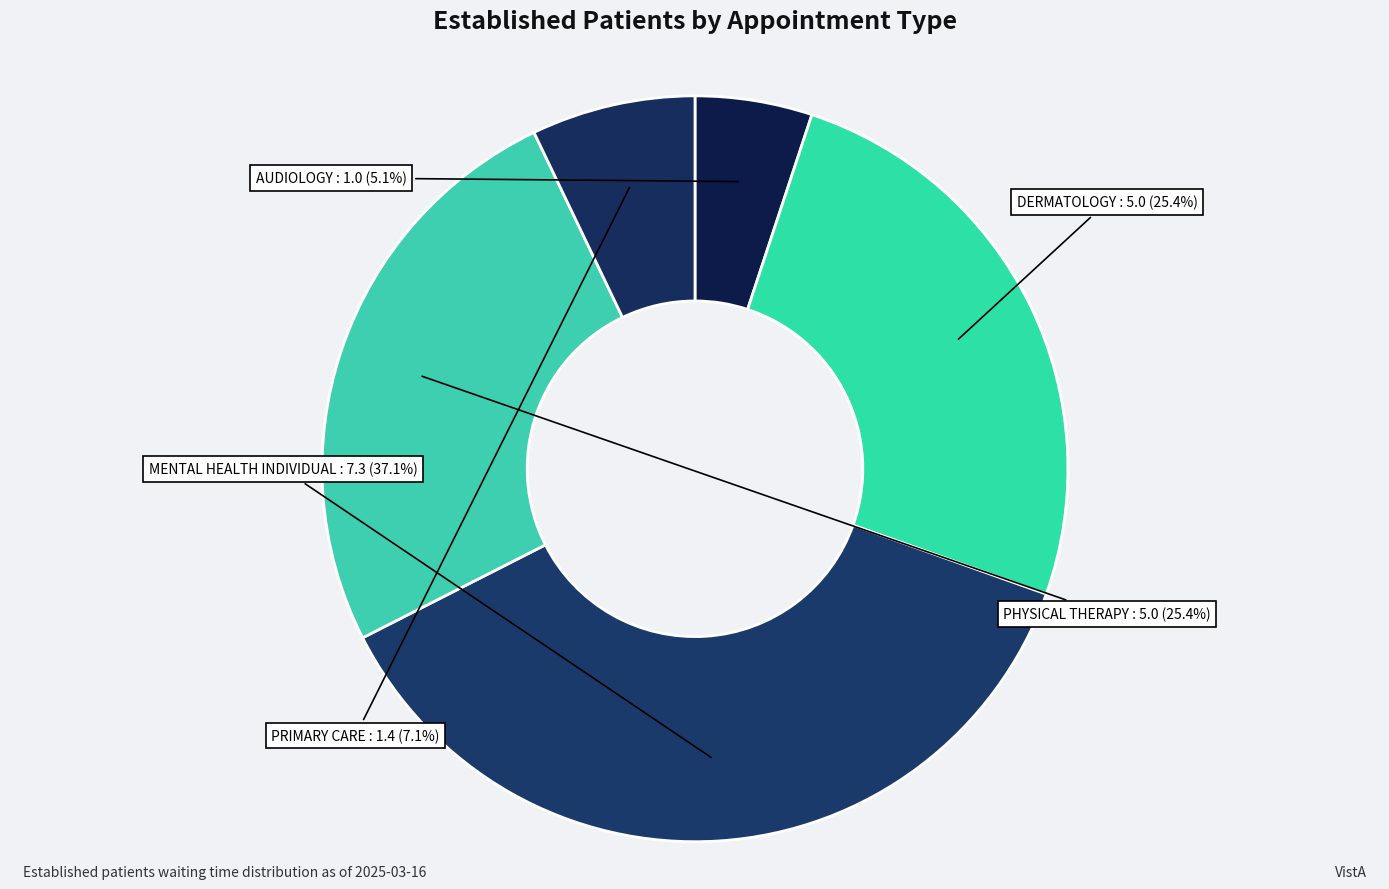

Between PHYSICAL THERAPY and AUDIOLOGY, which is larger?

PHYSICAL THERAPY